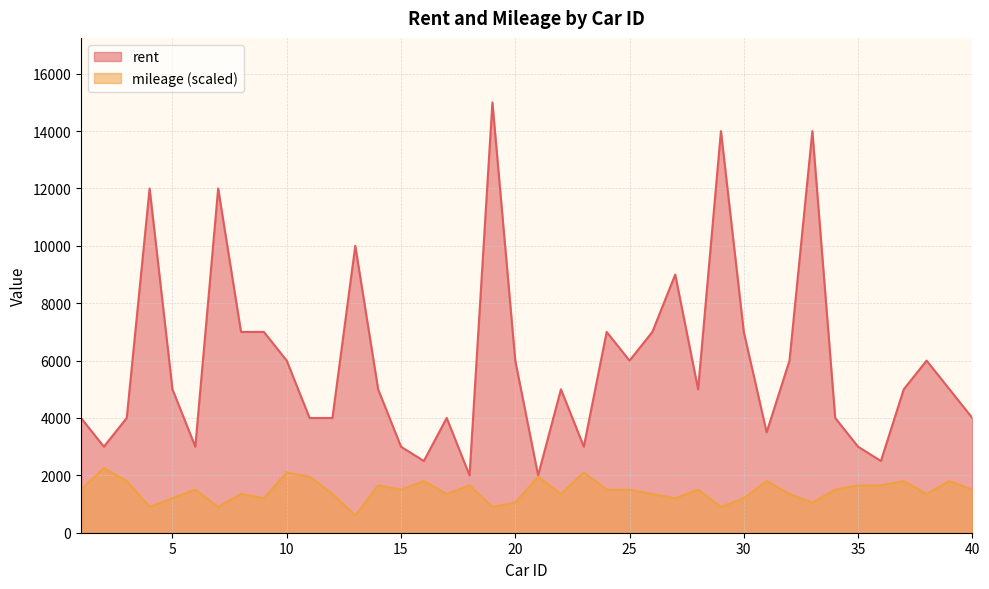

Reading left to right, what are all the values shown in this chart?

rent: 1=4000	2=3000	3=4000	4=12000	5=5000	6=3000	7=12000	8=7000	9=7000	10=6000	11=4000	12=4000	13=10000	14=5000	15=3000	16=2500	17=4000	18=2000	19=15000	20=6000	21=2000	22=5000	23=3000	24=7000	25=6000	26=7000	27=9000	28=5000	29=14000	30=7000	31=3500	32=6000	33=14000	34=4000	35=3000	36=2500	37=5000	38=6000	39=5000	40=4000
mileage: 1=1500	2=2250	3=1800	4=900	5=1200	6=1500	7=900	8=1350	9=1200	10=2100	11=1950	12=1350	13=600	14=1650	15=1500	16=1800	17=1350	18=1650	19=900	20=1050	21=1950	22=1350	23=2100	24=1500	25=1500	26=1350	27=1200	28=1500	29=900	30=1200	31=1800	32=1350	33=1050	34=1500	35=1650	36=1650	37=1800	38=1350	39=1800	40=1500